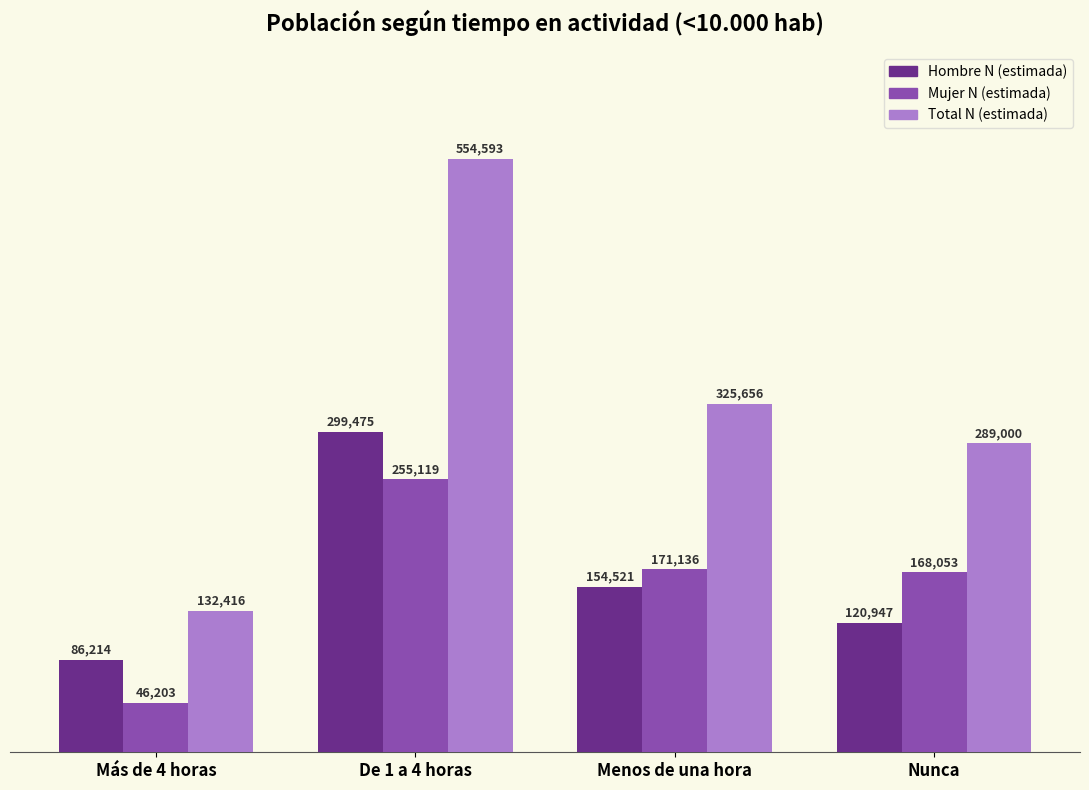

How many Hombre N (estimada) values are between 120947 and 299475?

3